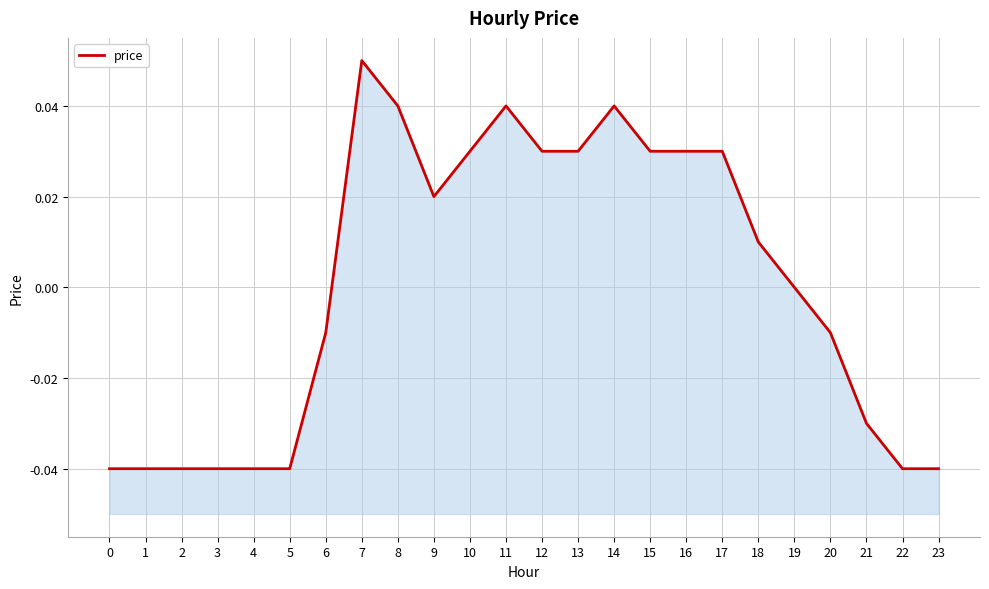

How many points are lower than both their immediate neighbors (excluding endpoints)?

1